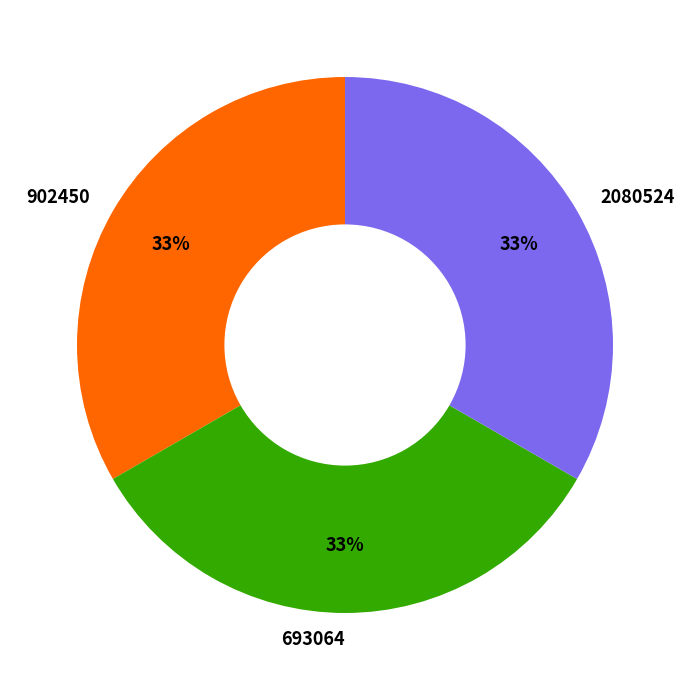

To the nearest percent, what is the combined percentage of 902450 and 2080524?

67%